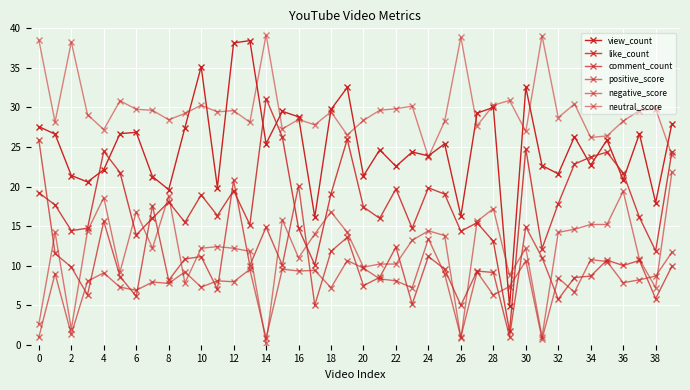

How many data points in like_count are less than 17?

18